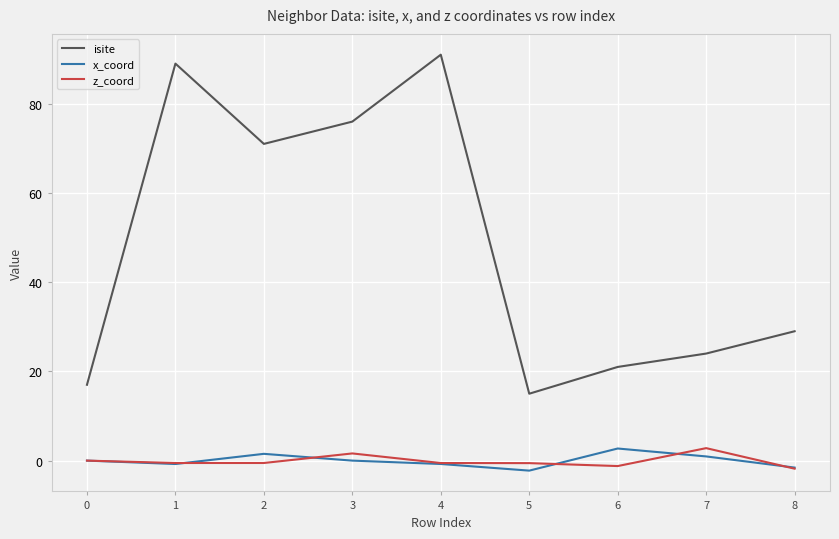

What is the difference between the maximum and minimum values in the x_coord series?

5.0